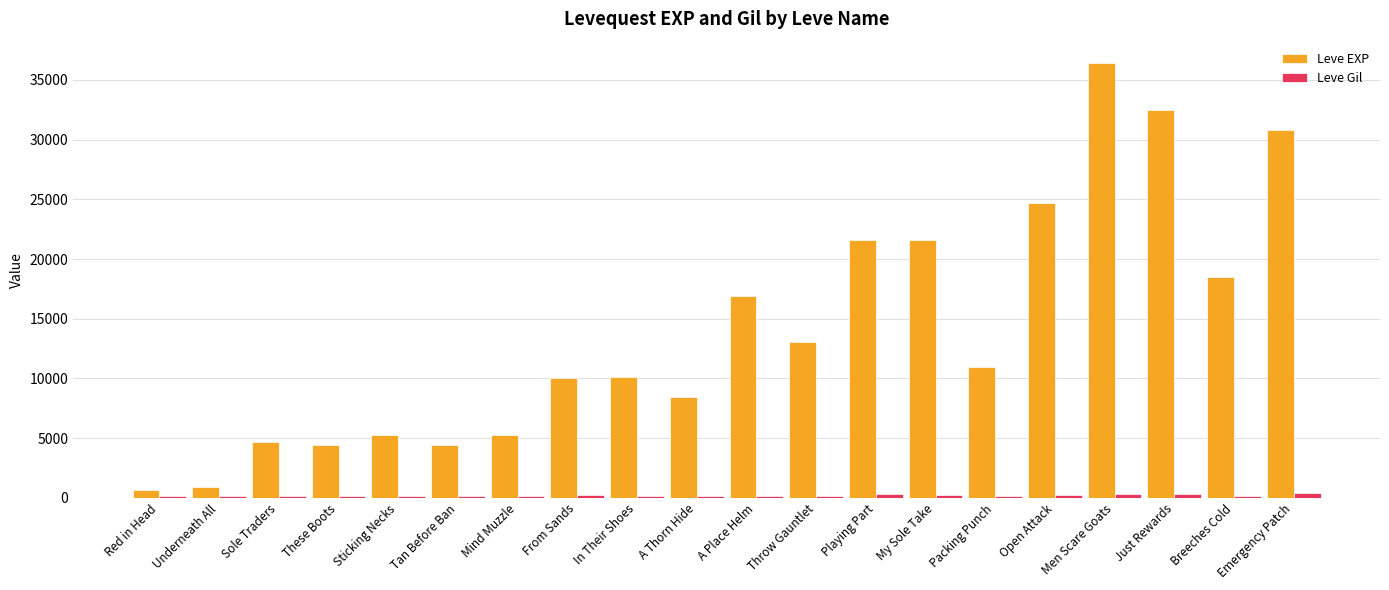

Which series changed the most between Just Rewards and Breeches Cold?

Leve EXP